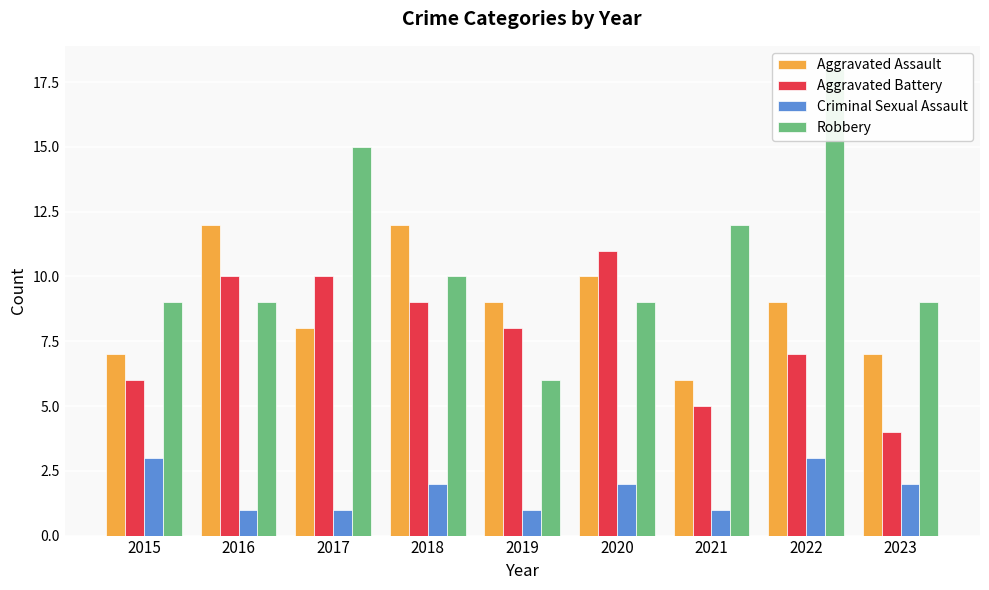

What are all the series names shown in the legend?

Aggravated Assault, Aggravated Battery, Criminal Sexual Assault, Robbery